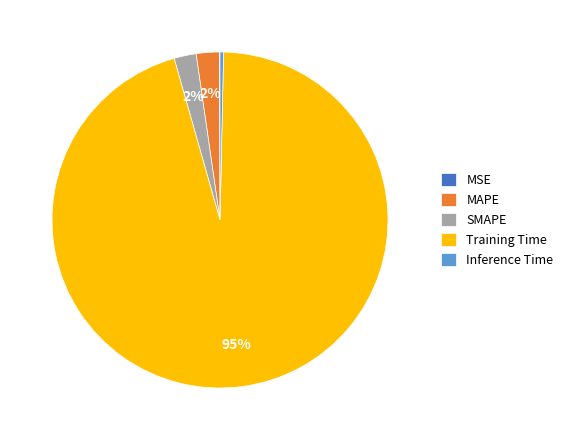

What is the largest slice in the pie chart?

Training Time